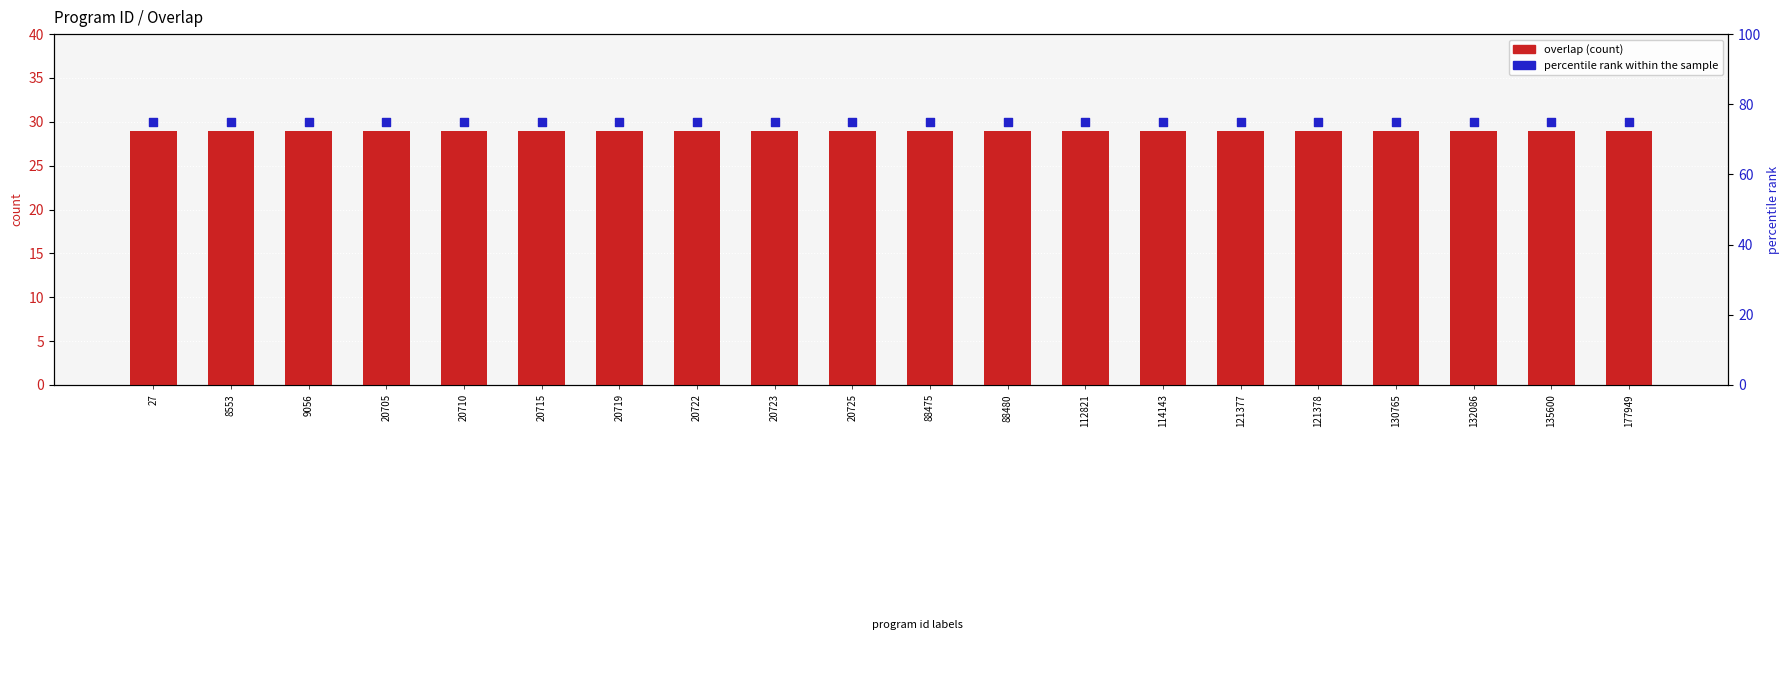

What are all the series names shown in the legend?

overlap (count), percentile rank within the sample